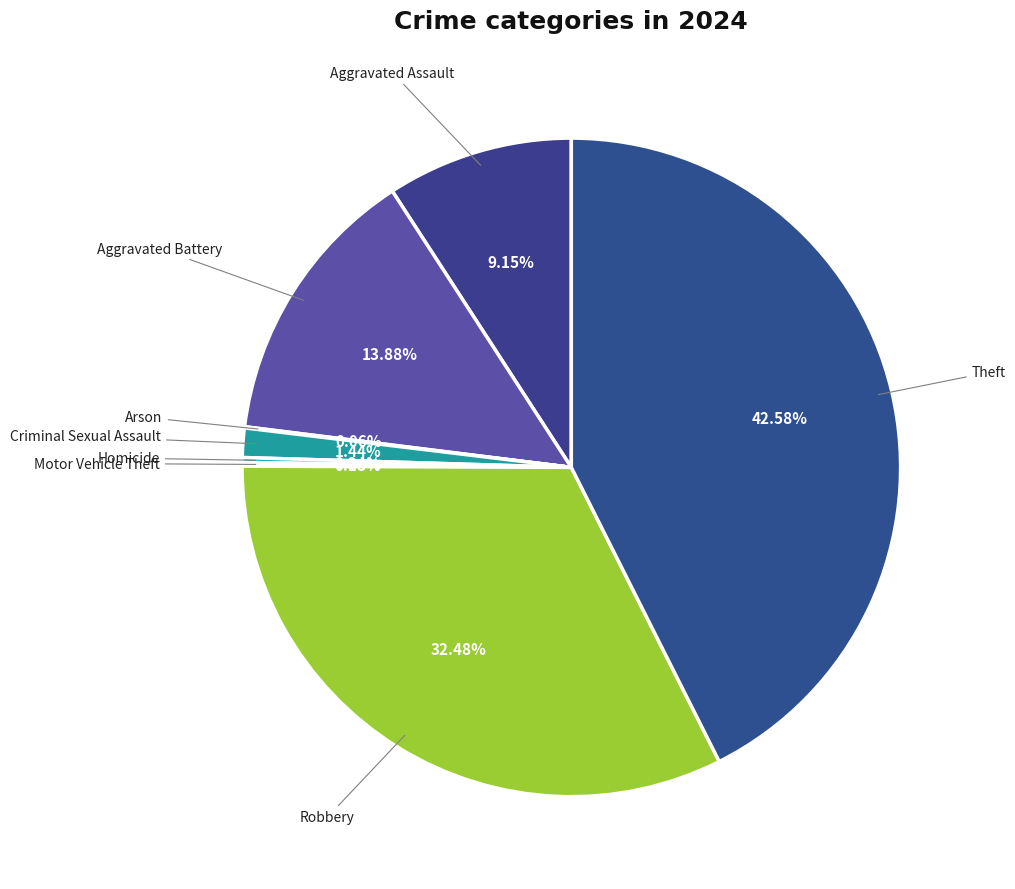

What is the largest slice in the pie chart?

Theft